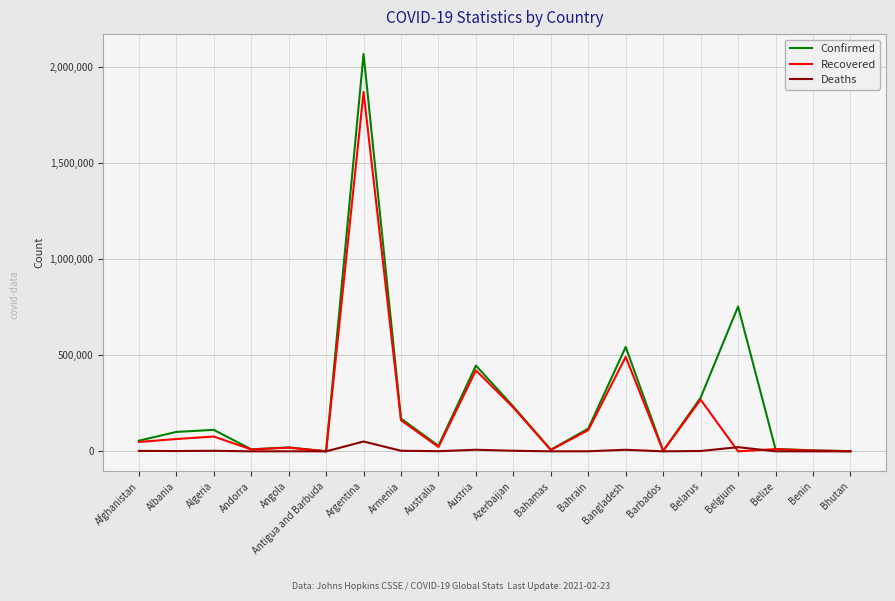

What position from the left is Bhutan?

20